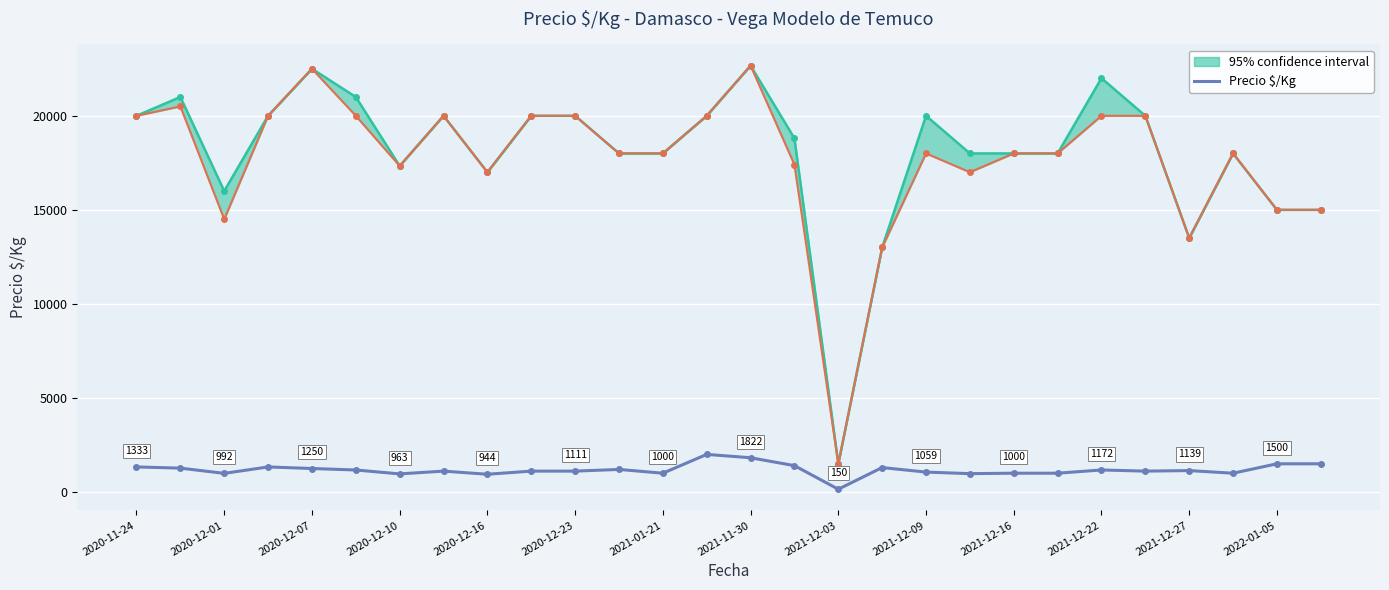

Where does the data first go above 1139?

2020-11-24